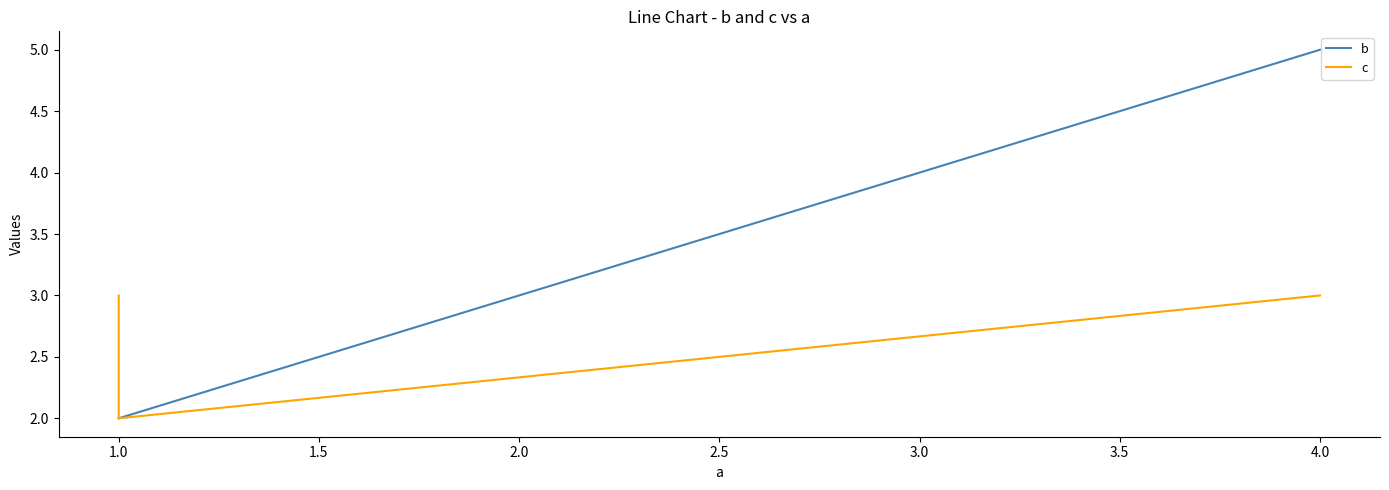

Read the c value at 1.0.

2